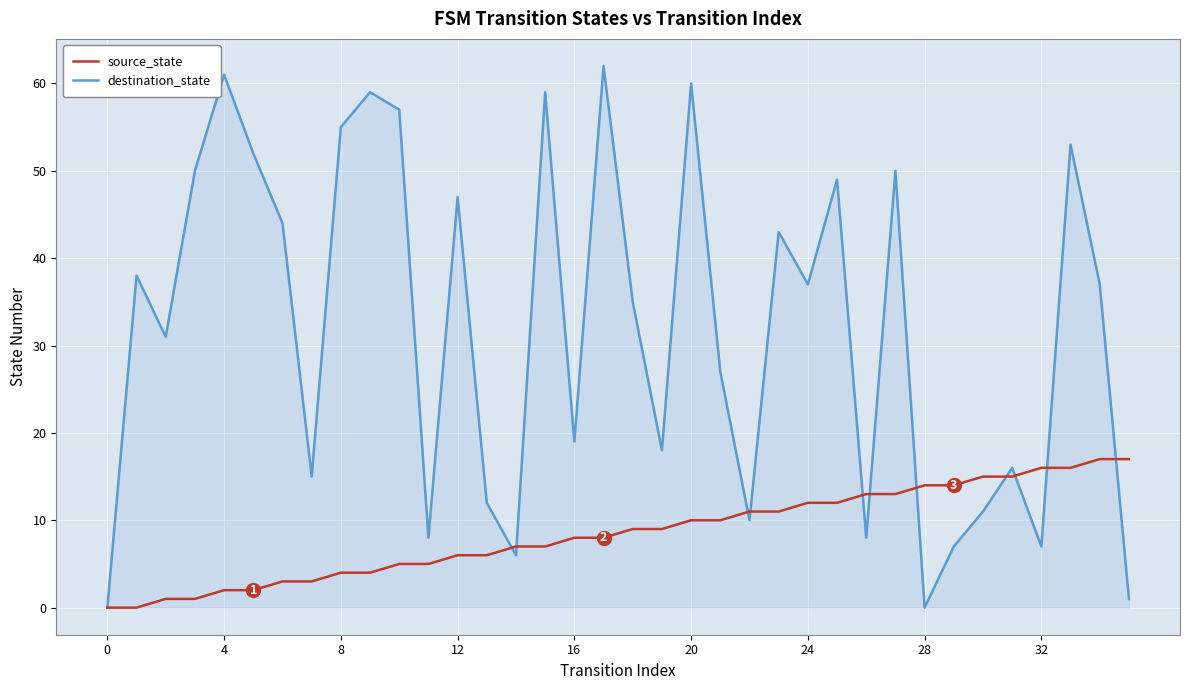

Which series has the largest total across all categories?

destination_state